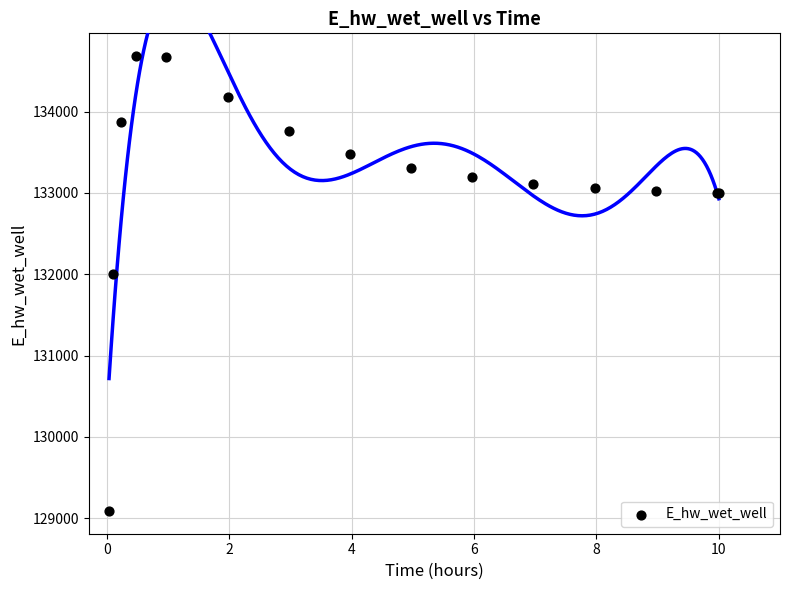

What Y value in the scatter plot is closest to 131886?

132008.1